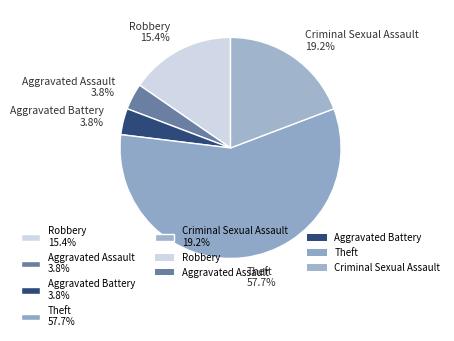

Does Aggravated Assault represent more than half of the total?

No